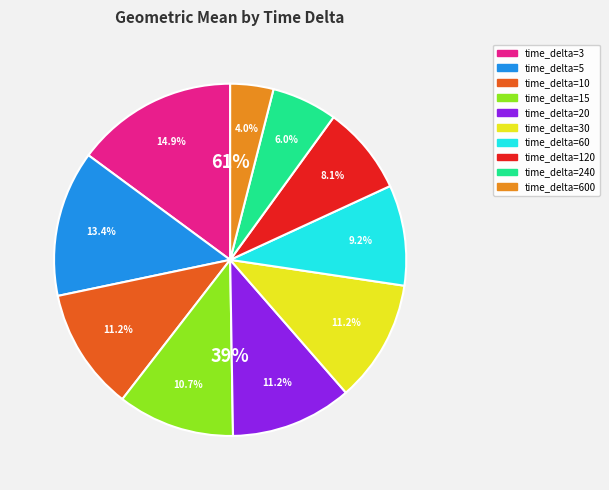

Rank the categories by value from highest to lowest.

3, 5, 30, 10, 20, 15, 60, 120, 240, 600